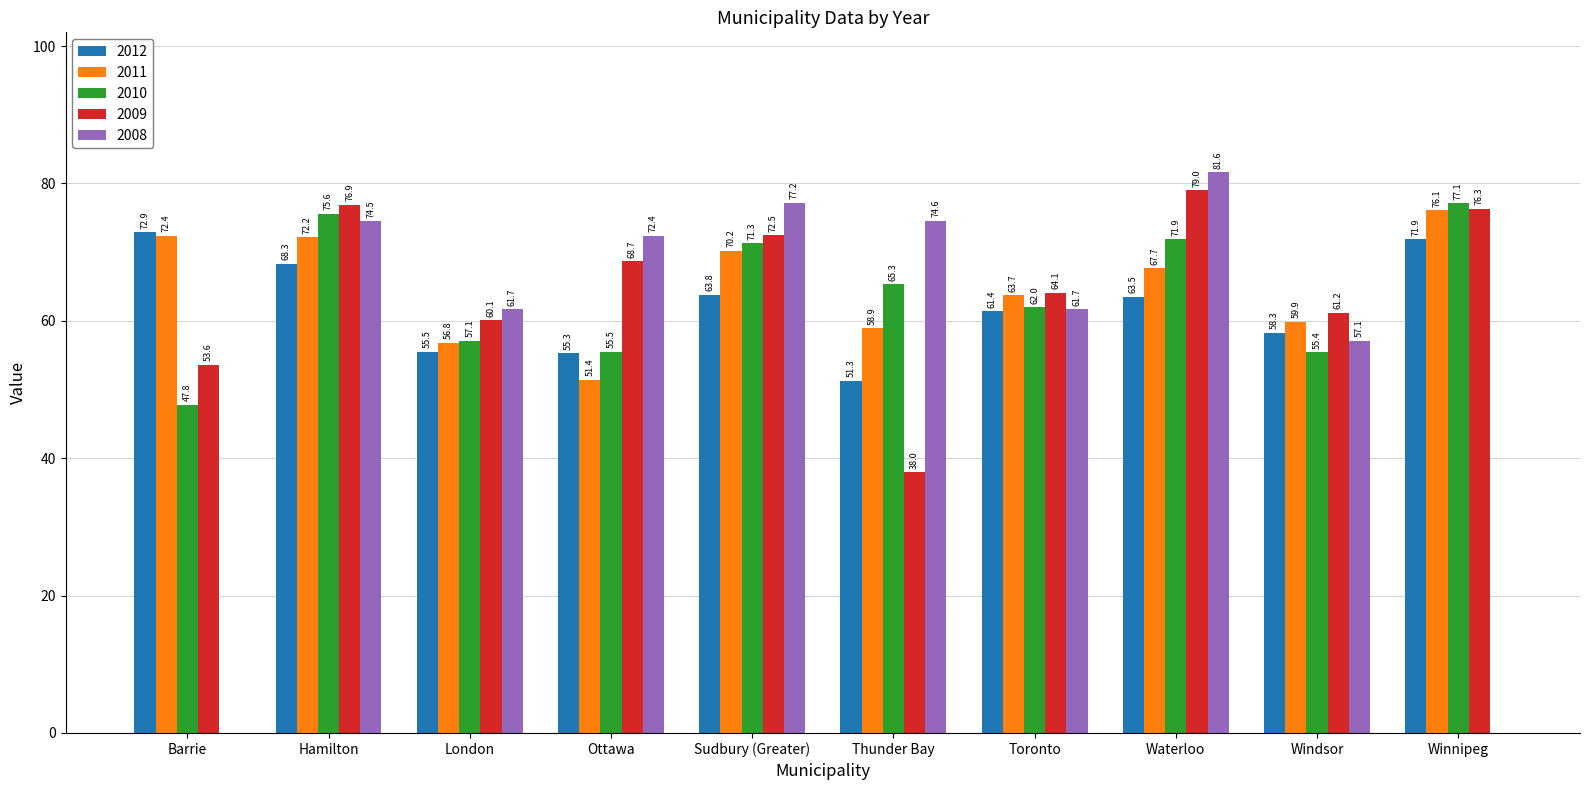

How many data points in 2011 are above 67?

5